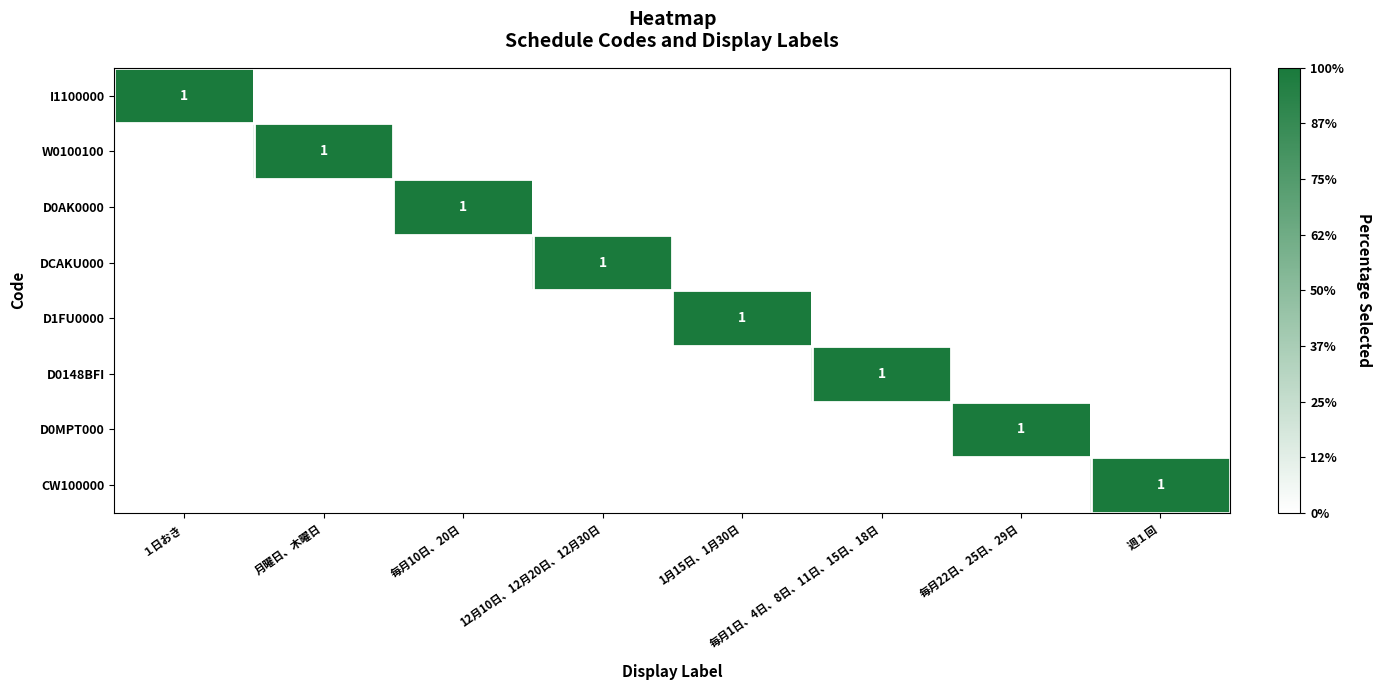

What is the sum of all W0100100 values?

1